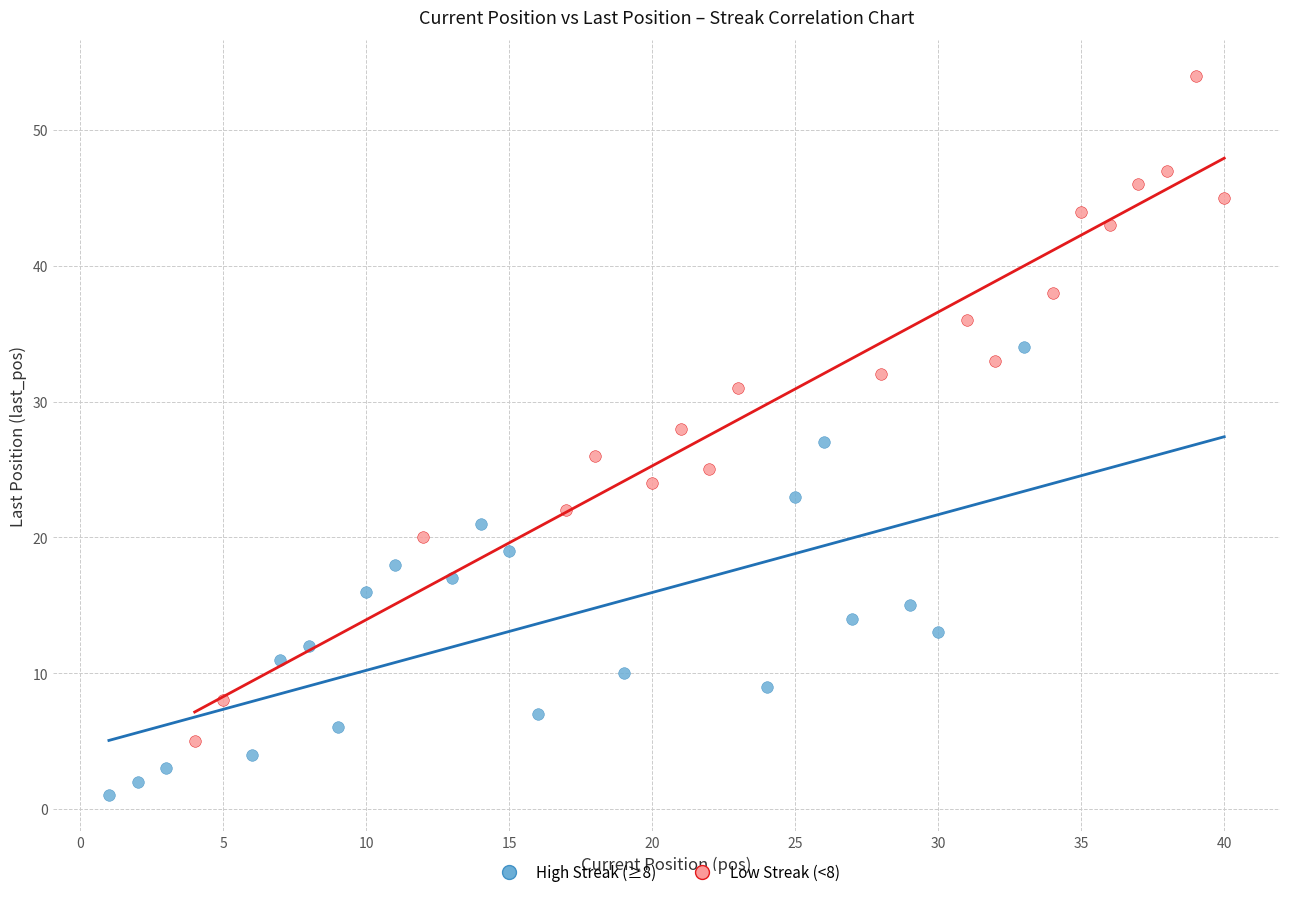

Which series has the largest Y range (max minus min)?

Low Streak (<8)